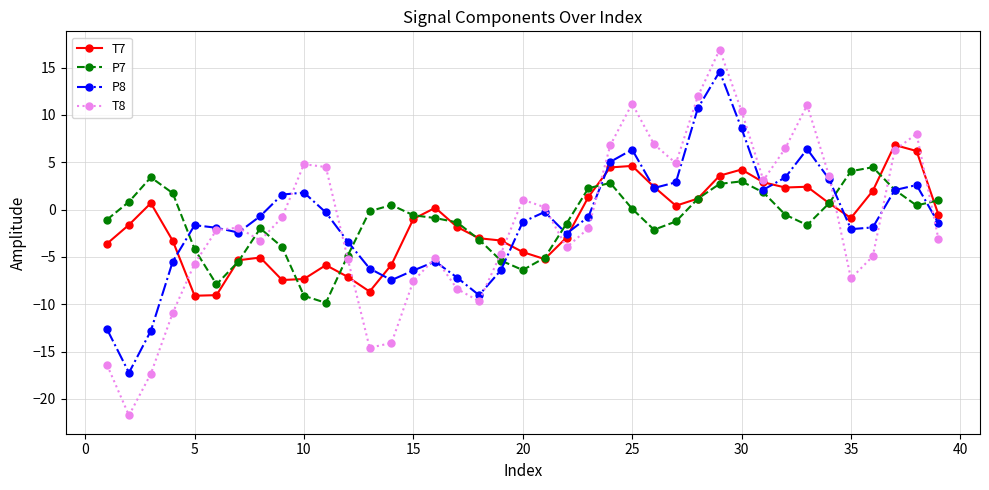

What is the greatest value displayed?

16.9